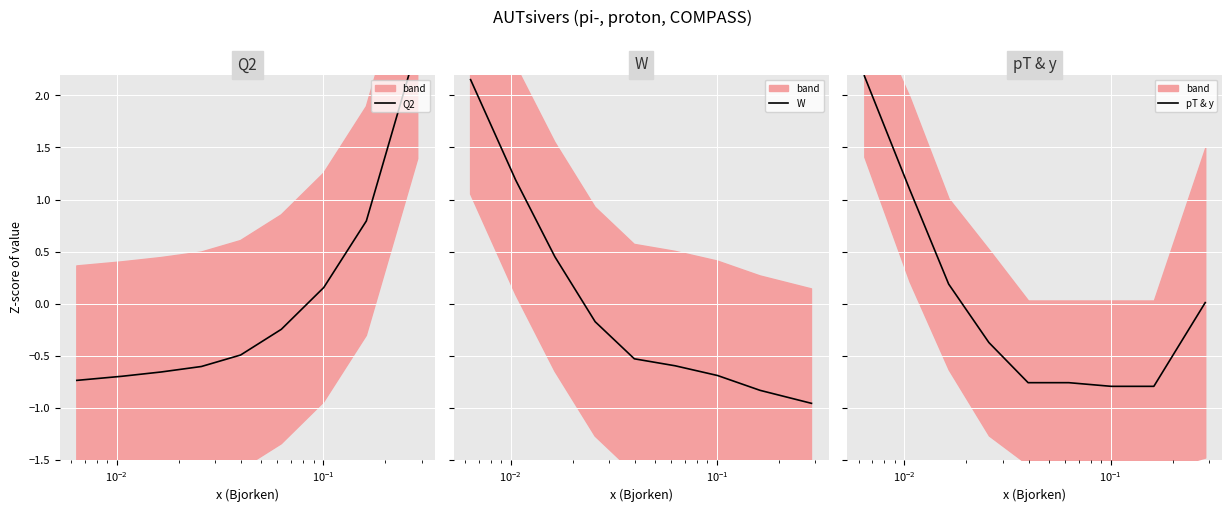

After their last crossing, which series has the higher values: pT & y or W?

pT & y